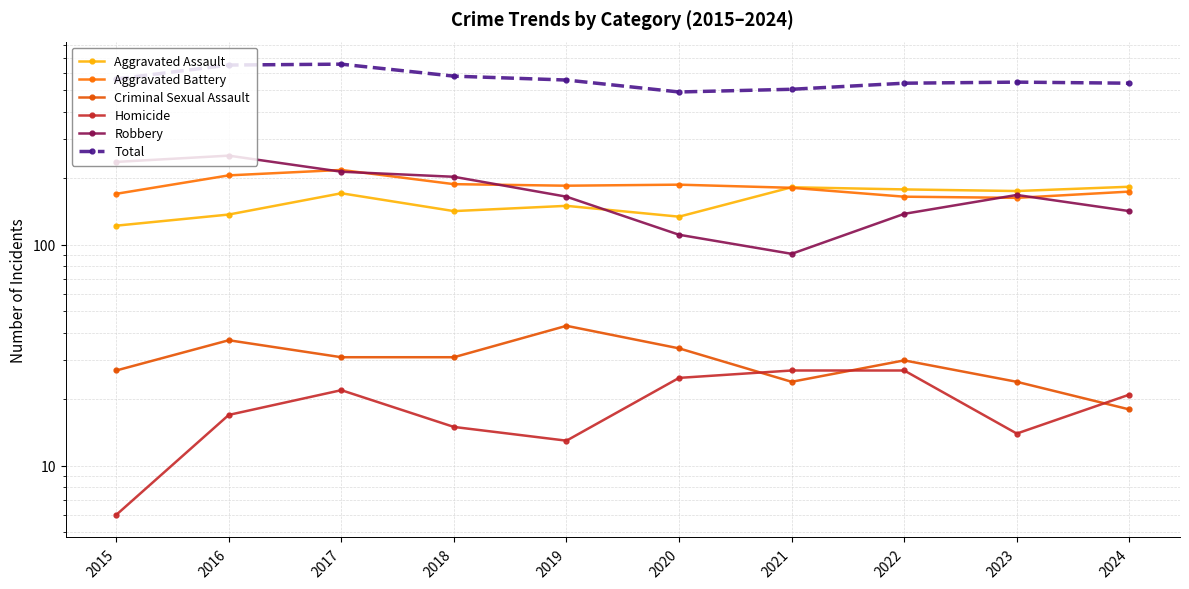

What is the difference between the Homicide values at 2024 and 2015?

15